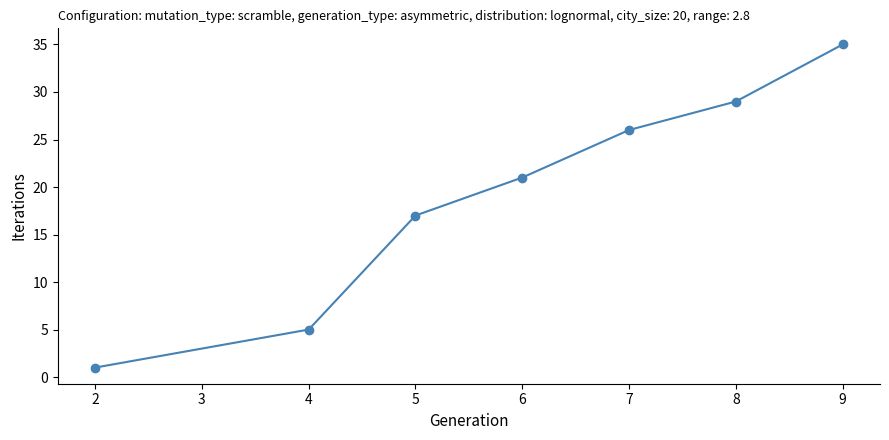

The chart shows a value of 8 at 4. True or false?

False